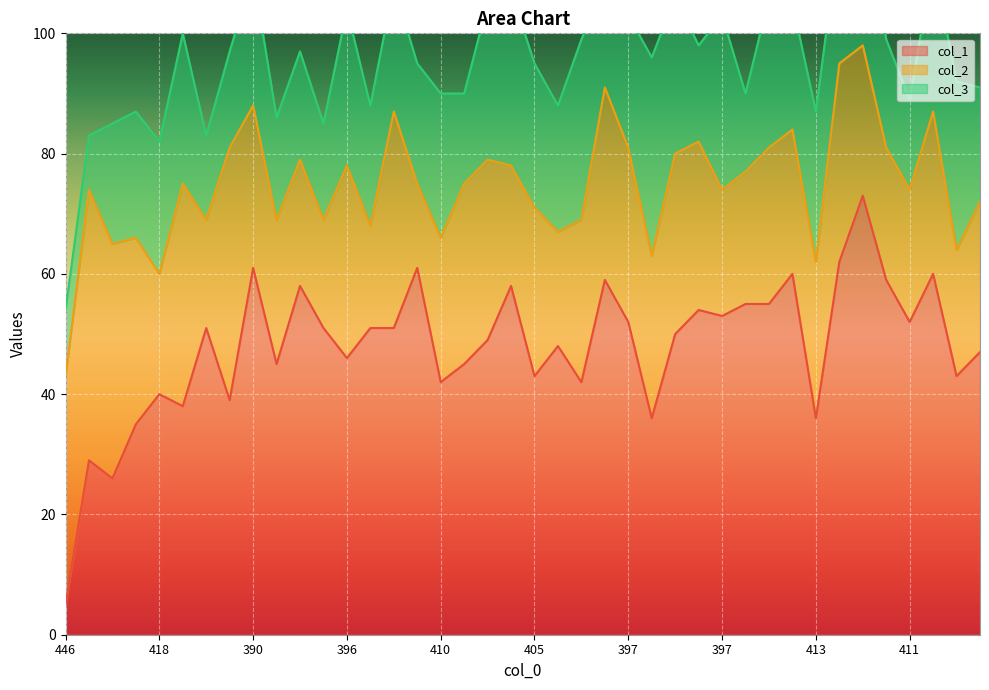

How many distinct data groups are displayed?

3